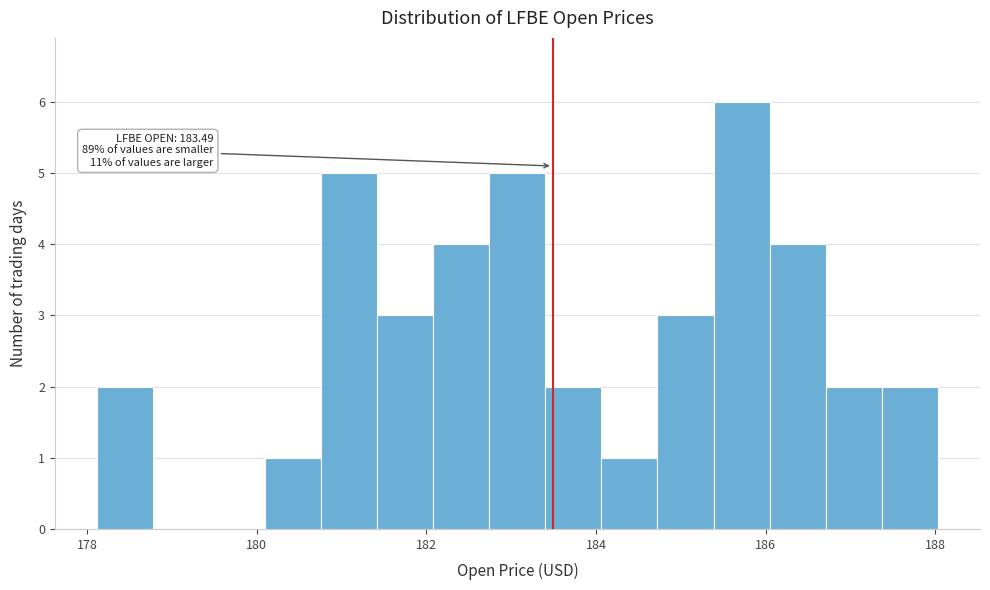

Read against the x-axis, roughly where is the centre of the tallest bar?

185.8